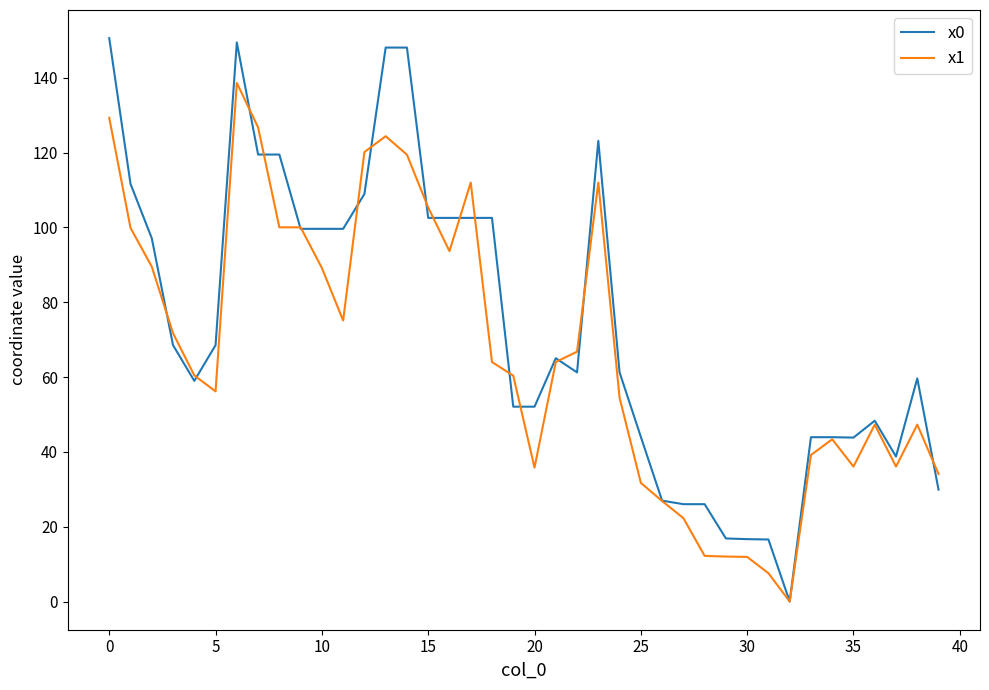

List the series in order of their peak value, highest first.

x0, x1